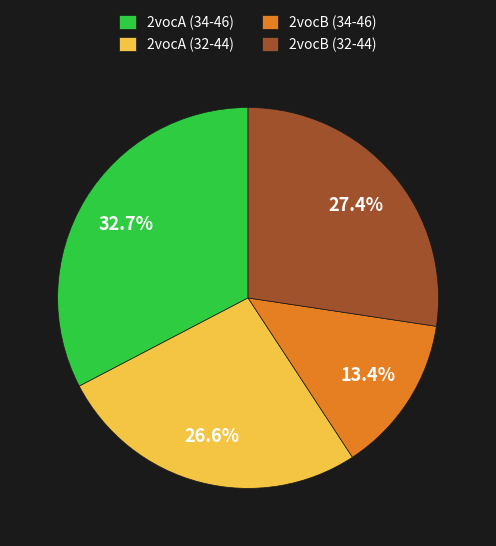

Count the number of slices in the pie.

4